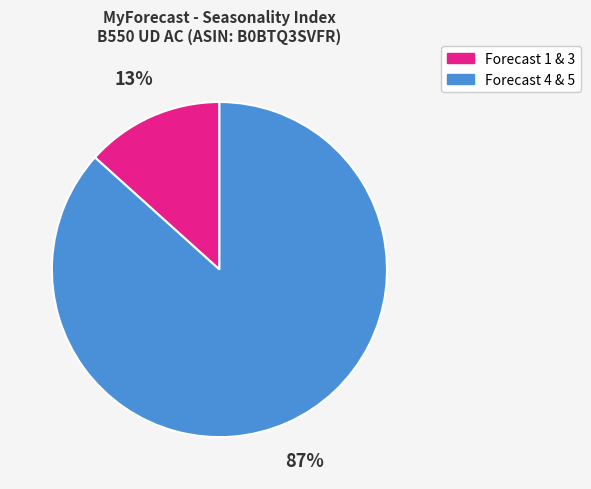

Is there a majority slice in this chart?

Yes